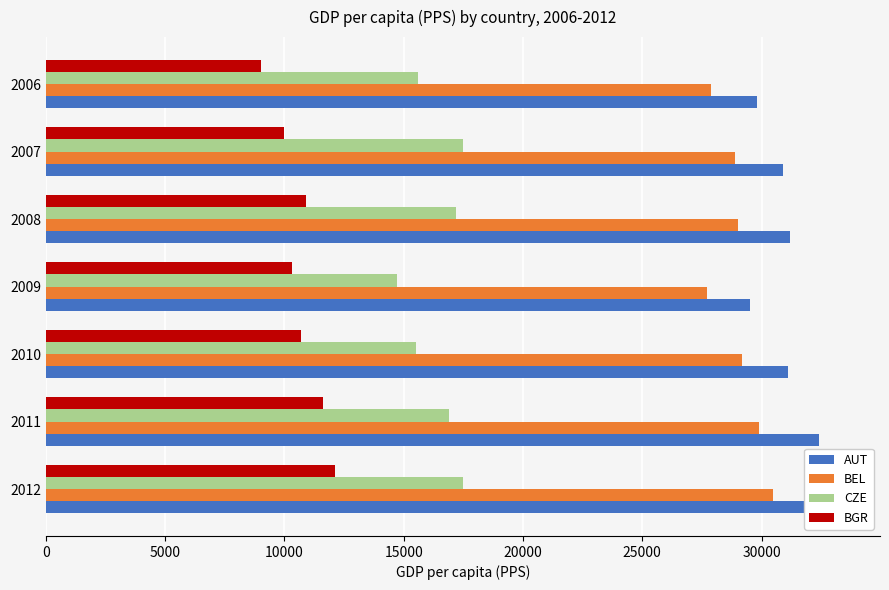

What is the difference between the second highest and second lowest values in the CZE series?

2000